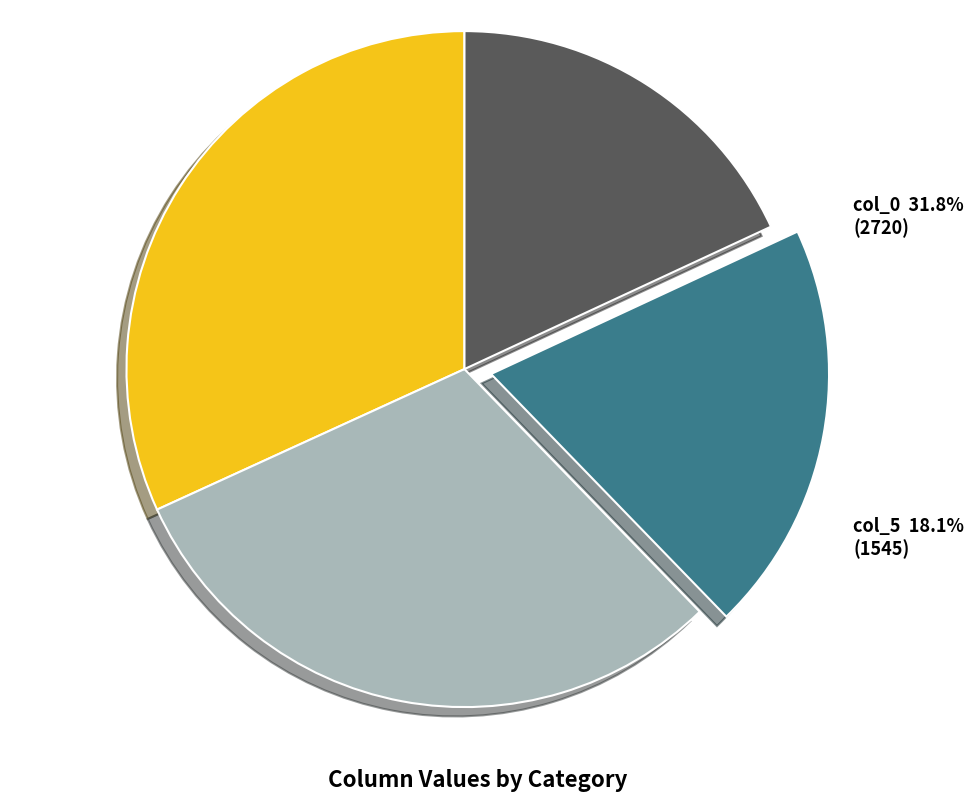

What is the smallest slice in the pie chart?

col_5